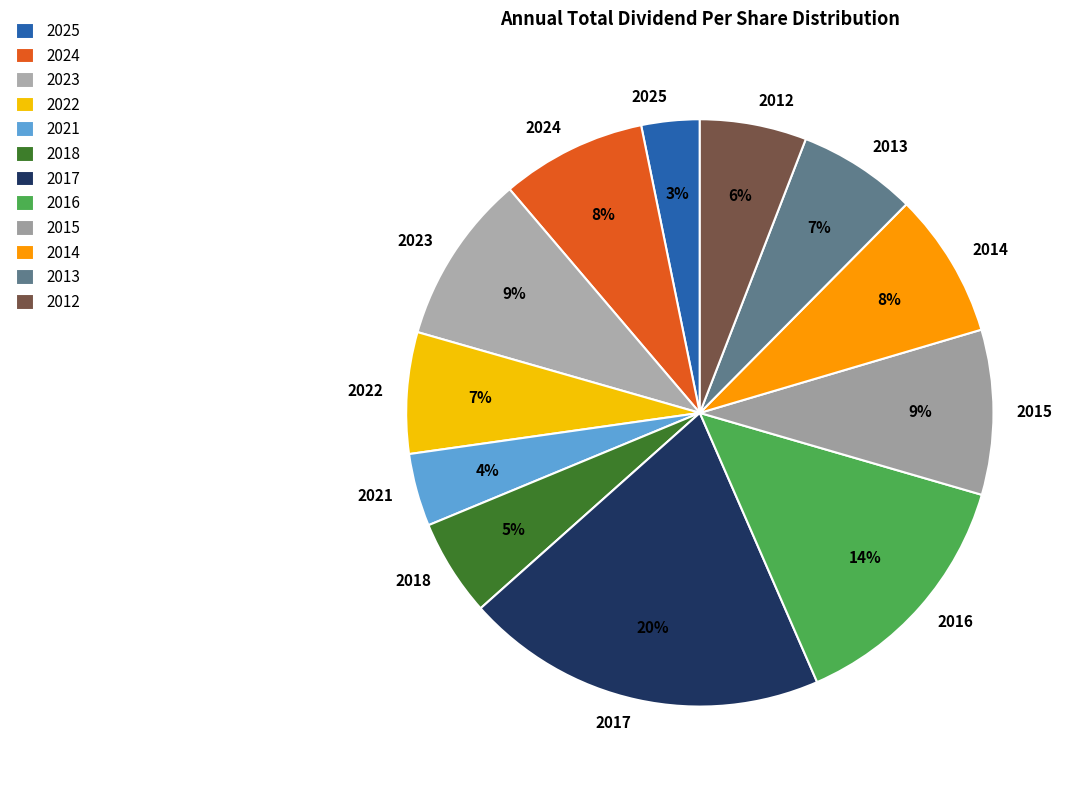

Is there any slice that represents more than half of the pie?

No